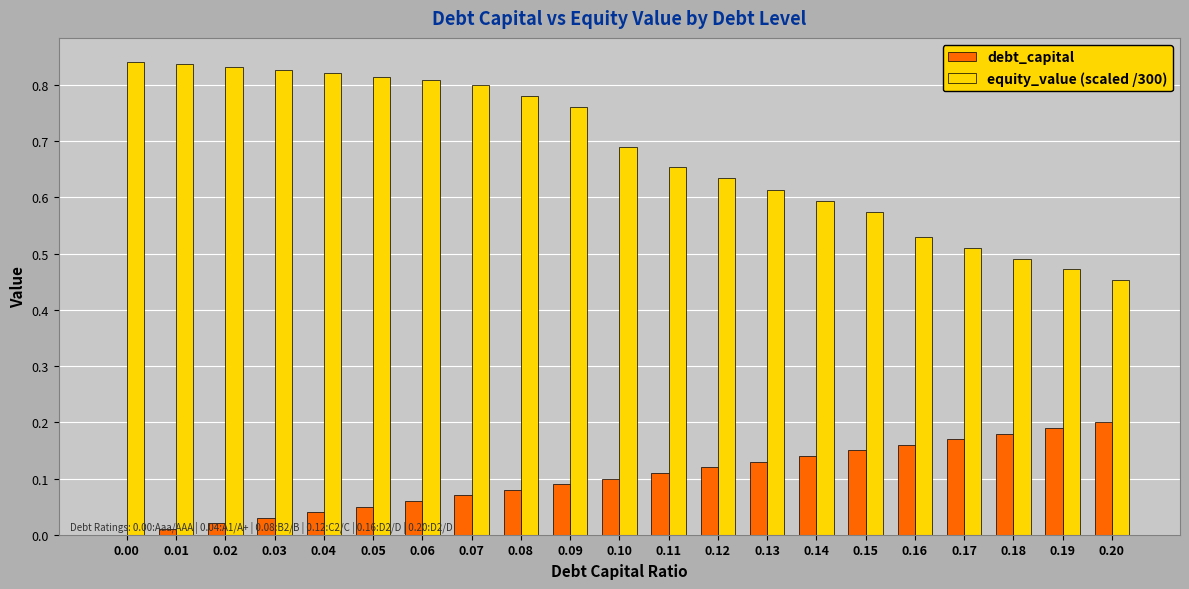

Does the chart contain stacked bars?

No